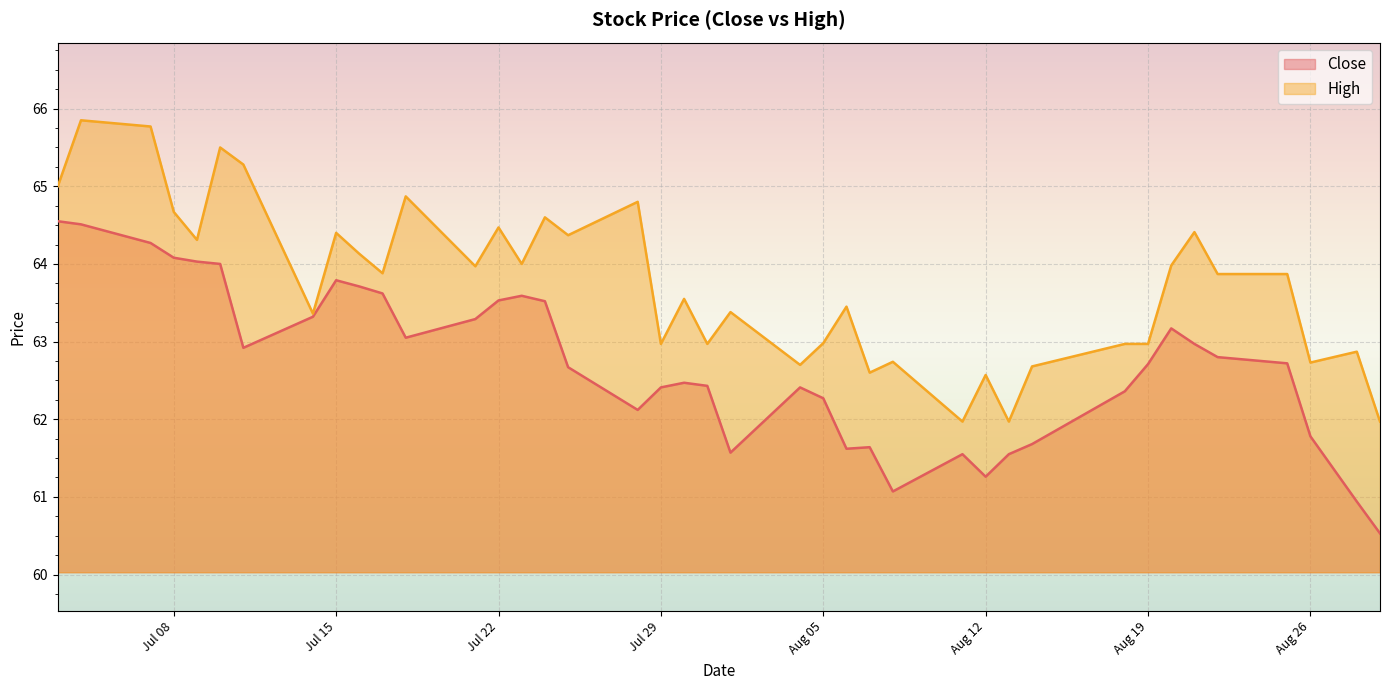

Where does the High series first go above 63?

2025-07-03